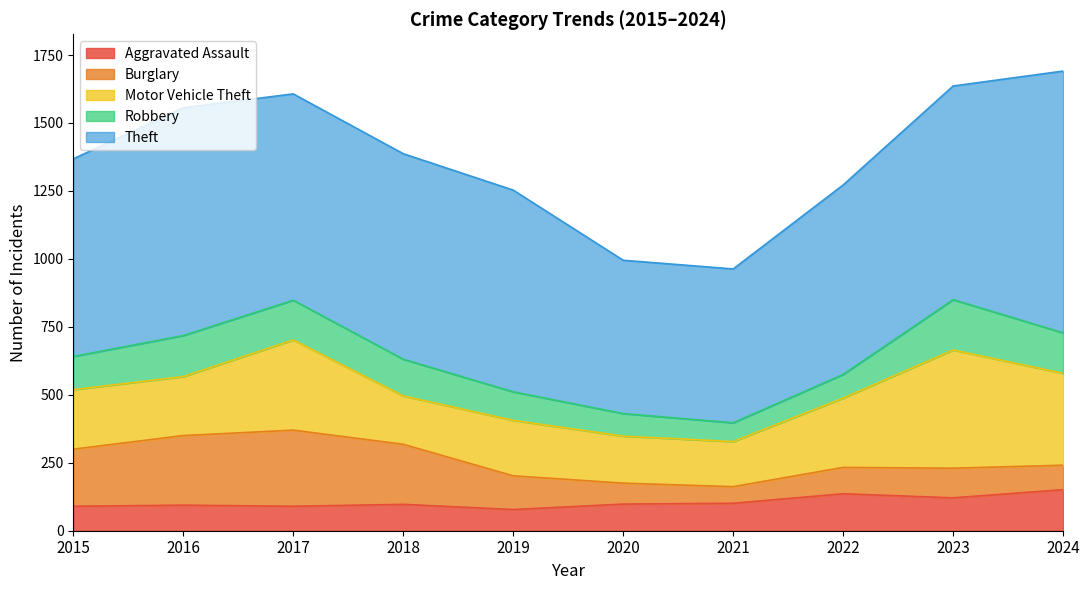

What is the value of the Motor Vehicle Theft point at the 3rd from the left?

332